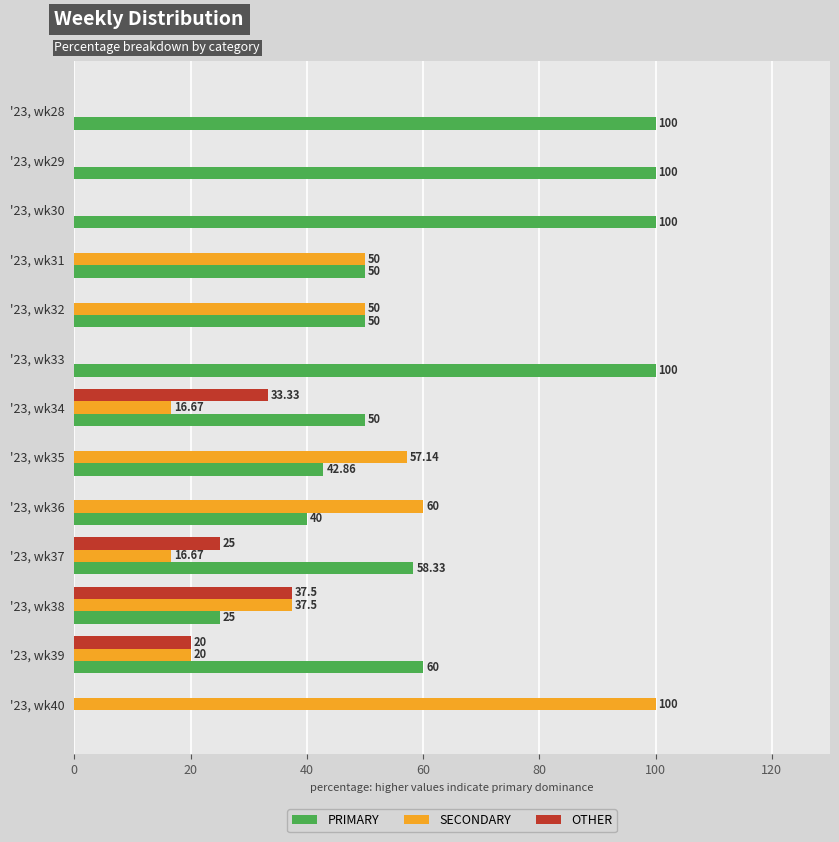

What is the sum of the PRIMARY values at '23, wk38 and '23, wk31?

75.0